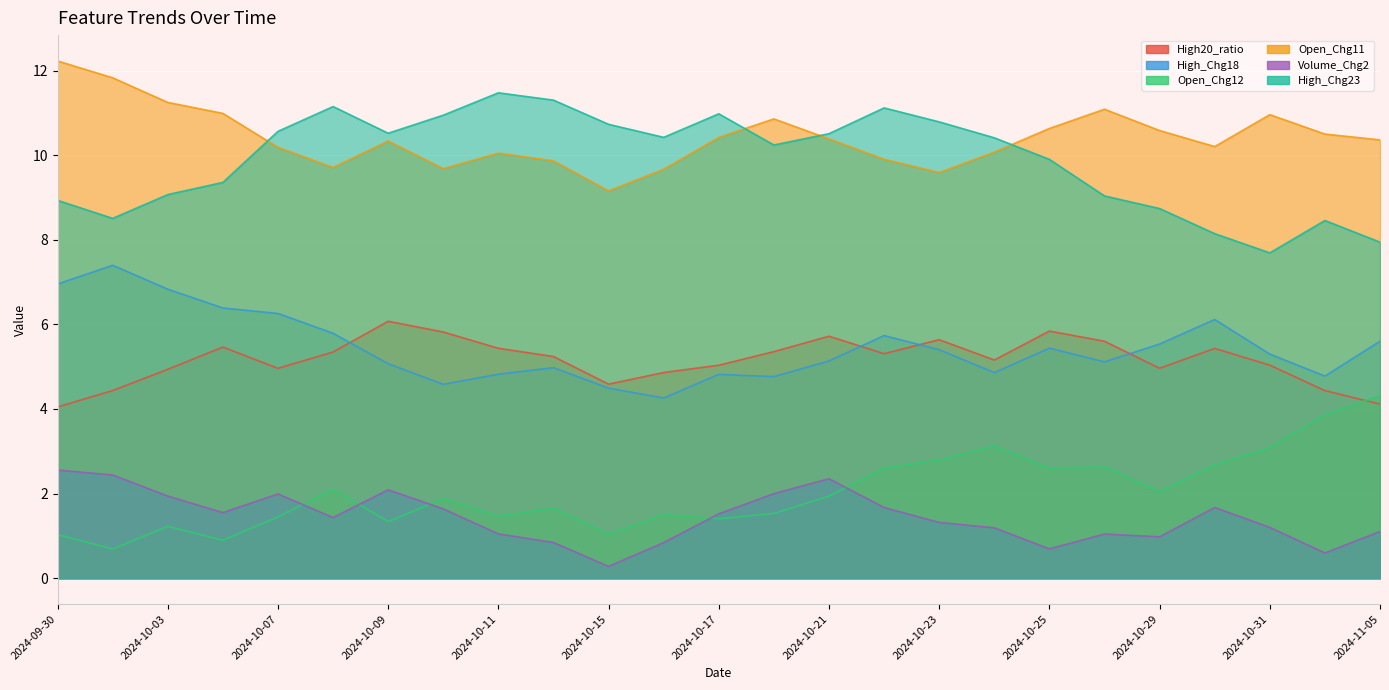

What is the difference between the highest and lowest values at 2024-11-04?

9.9